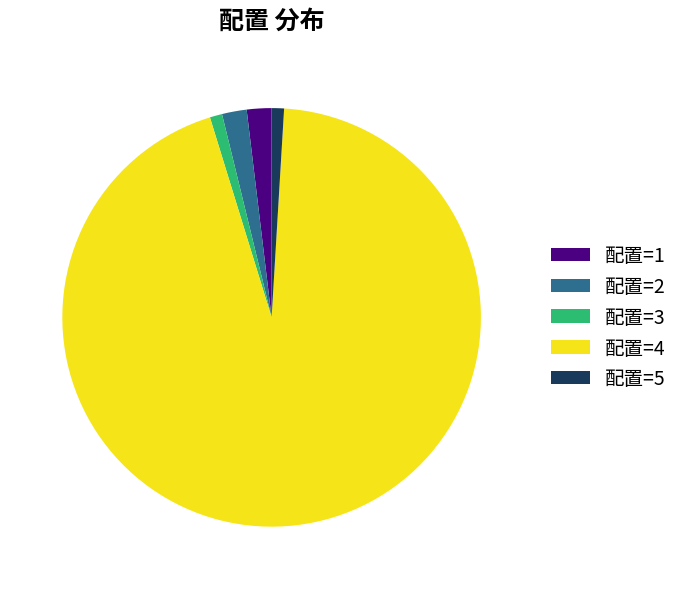

Is there a majority slice in this chart?

Yes